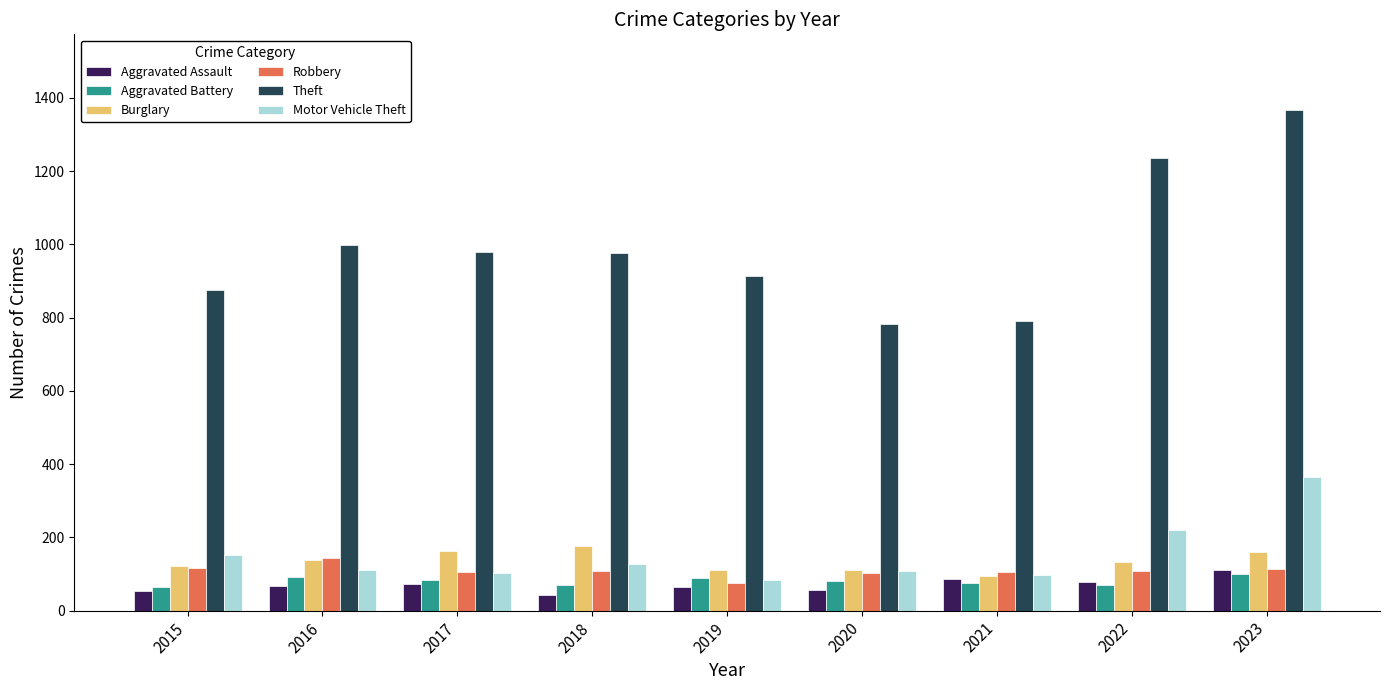

What is the value of the Motor Vehicle Theft bar at the 9th from the left?

364